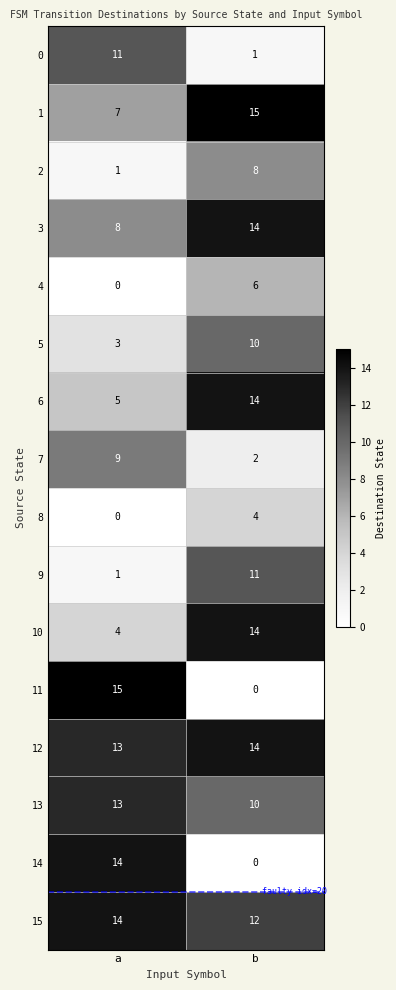

List the labels in order of 1 value, smallest first.

a, b